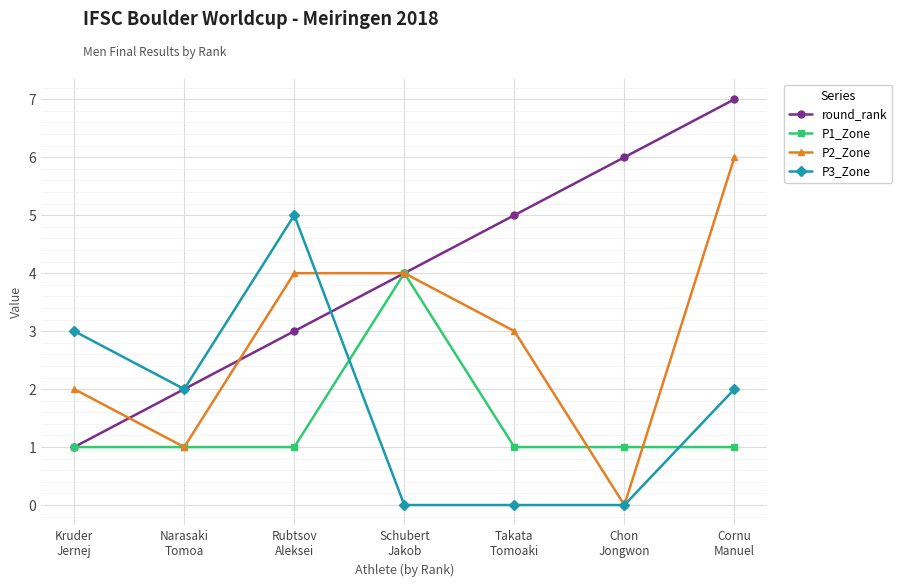

What is the difference between the maximum and minimum values in the P1_Zone series?

3